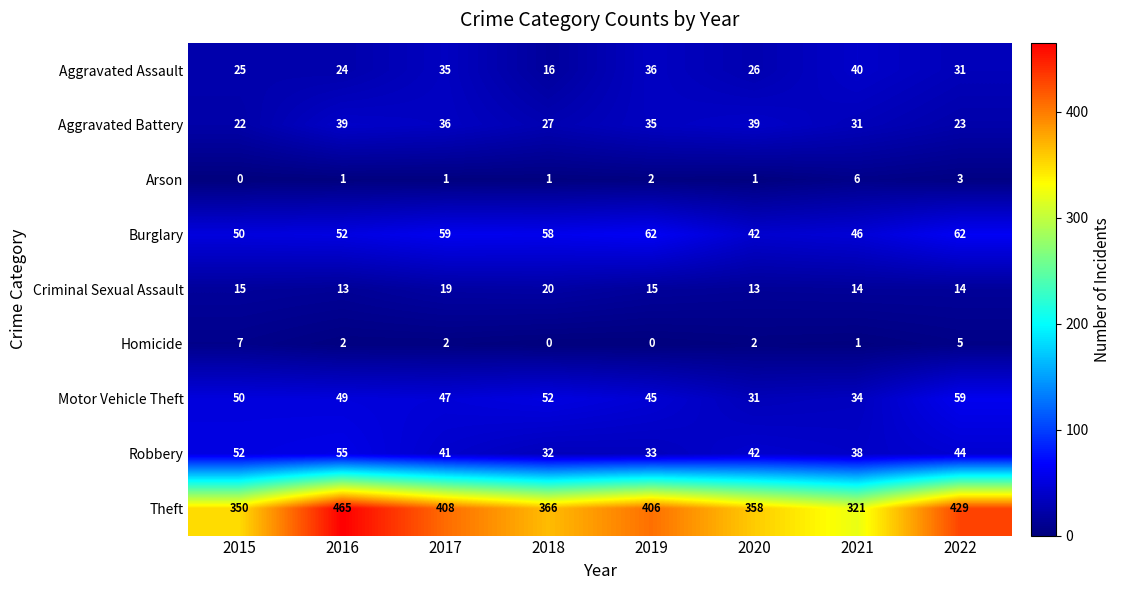

True or false: Burglary has a value of 24 at 2016.

False